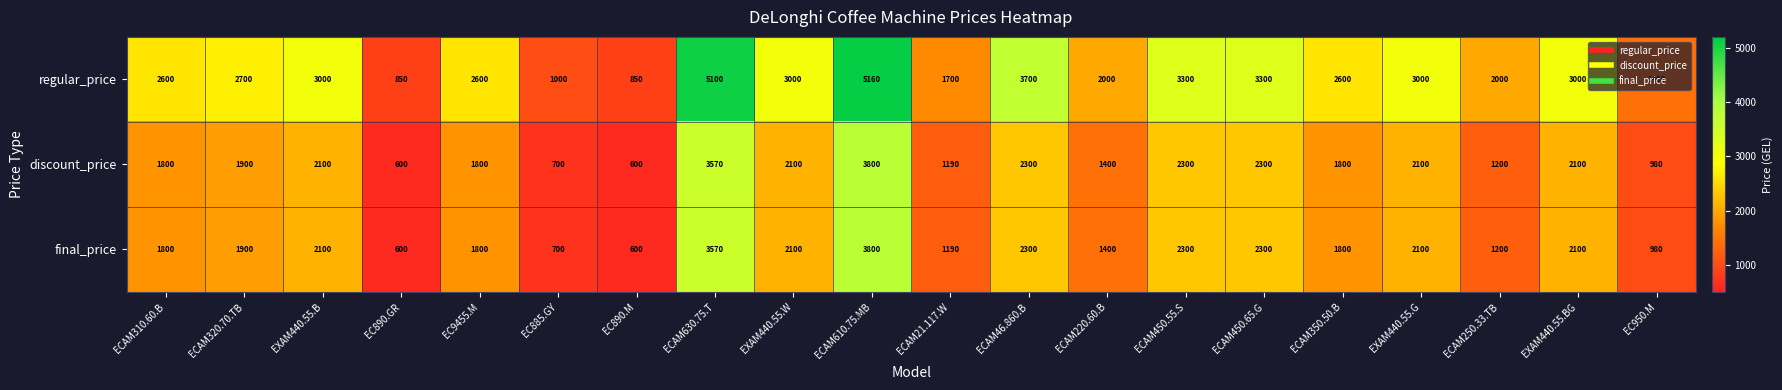

What is the average value of the final_price series?

1832